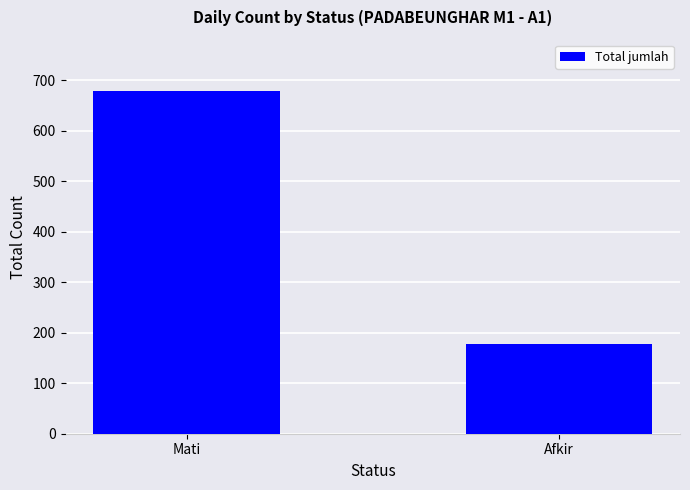

What value does the data have at Afkir?

178